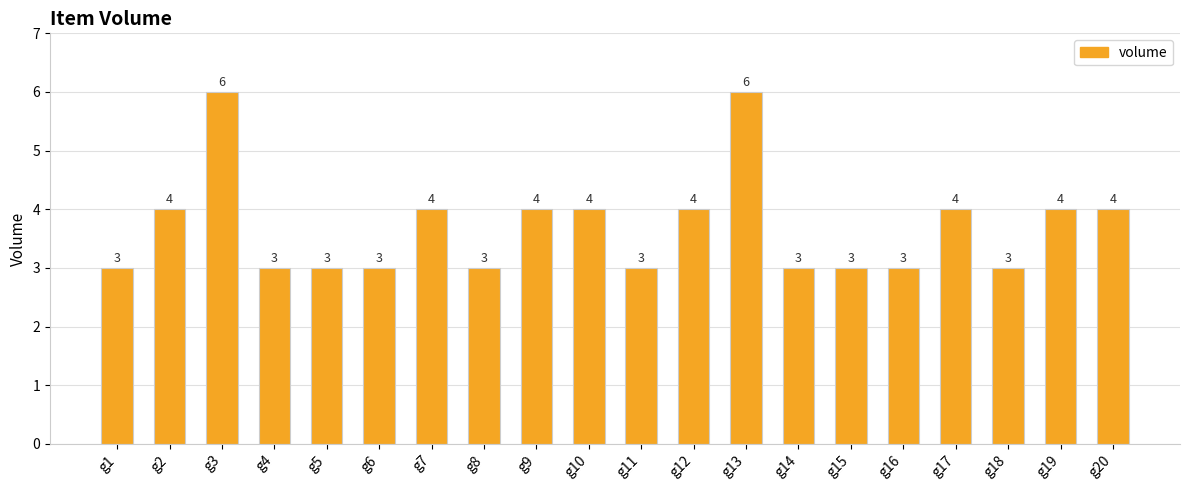

What is the difference between the maximum and second lowest values?

3